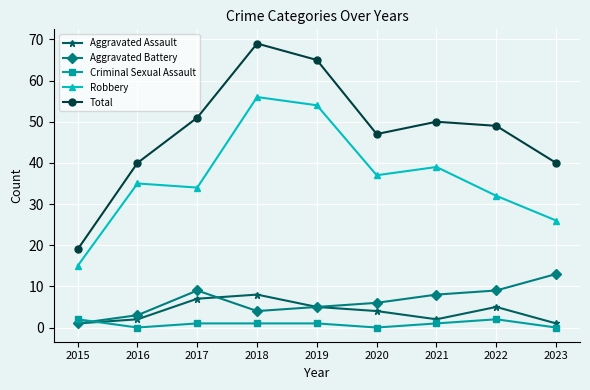

Reading left to right, list all the values displayed in this chart.

Aggravated Assault: 1	2	7	8	5	4	2	5	1
Aggravated Battery: 1	3	9	4	5	6	8	9	13
Criminal Sexual Assault: 2	0	1	1	1	0	1	2	0
Robbery: 15	35	34	56	54	37	39	32	26
Total: 19	40	51	69	65	47	50	49	40